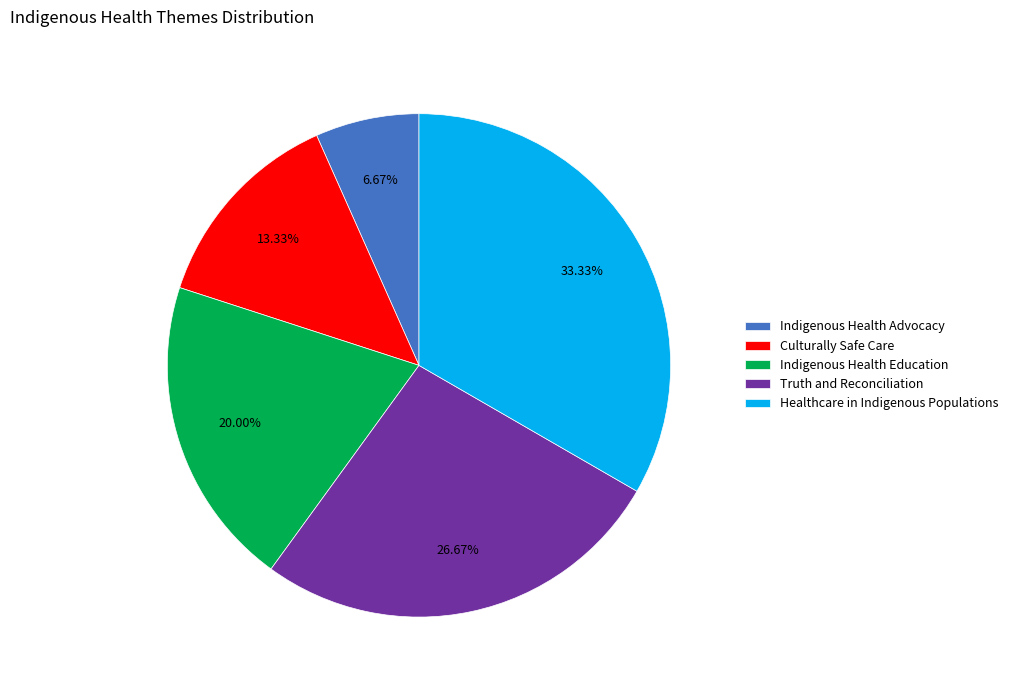

What percentage do Indigenous Health Advocacy and Truth and Reconciliation together represent?

33.3%